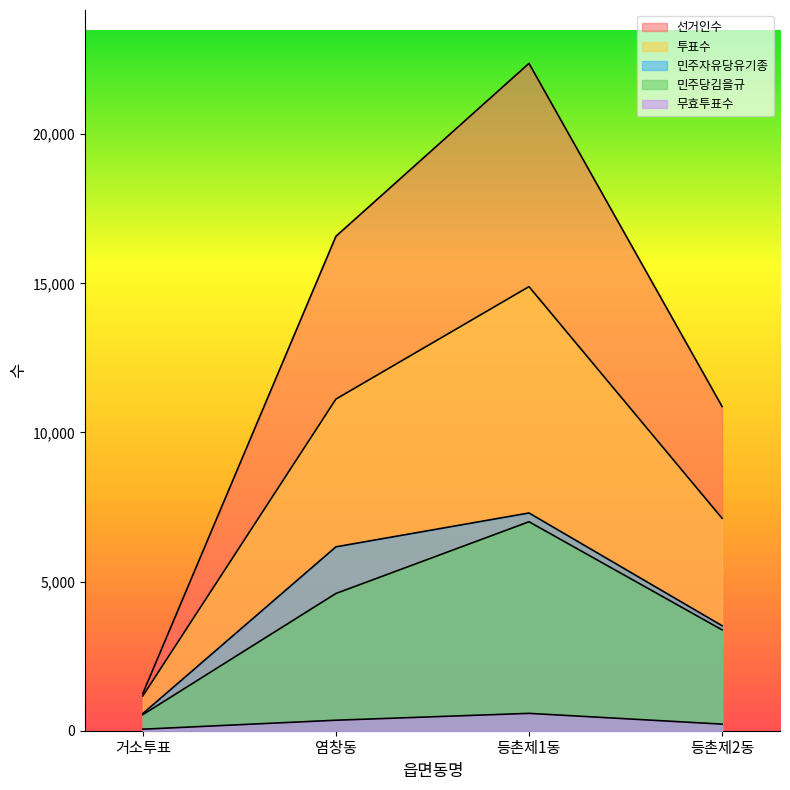

How many lines are shown in the chart?

5